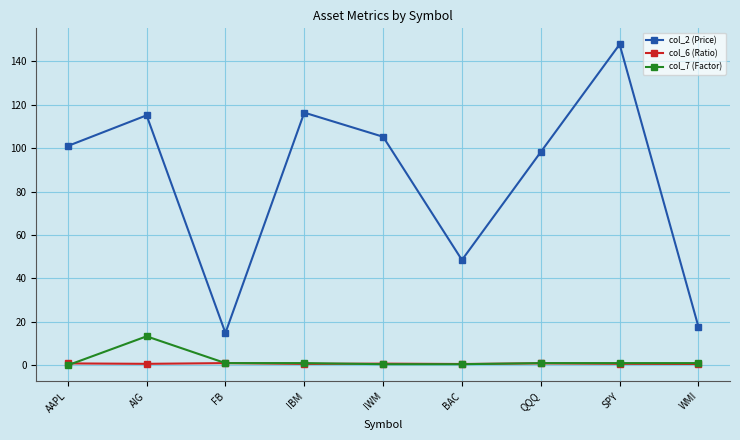

List the series in order of their peak value, lowest first.

col_6 (Ratio), col_7 (Factor), col_2 (Price)